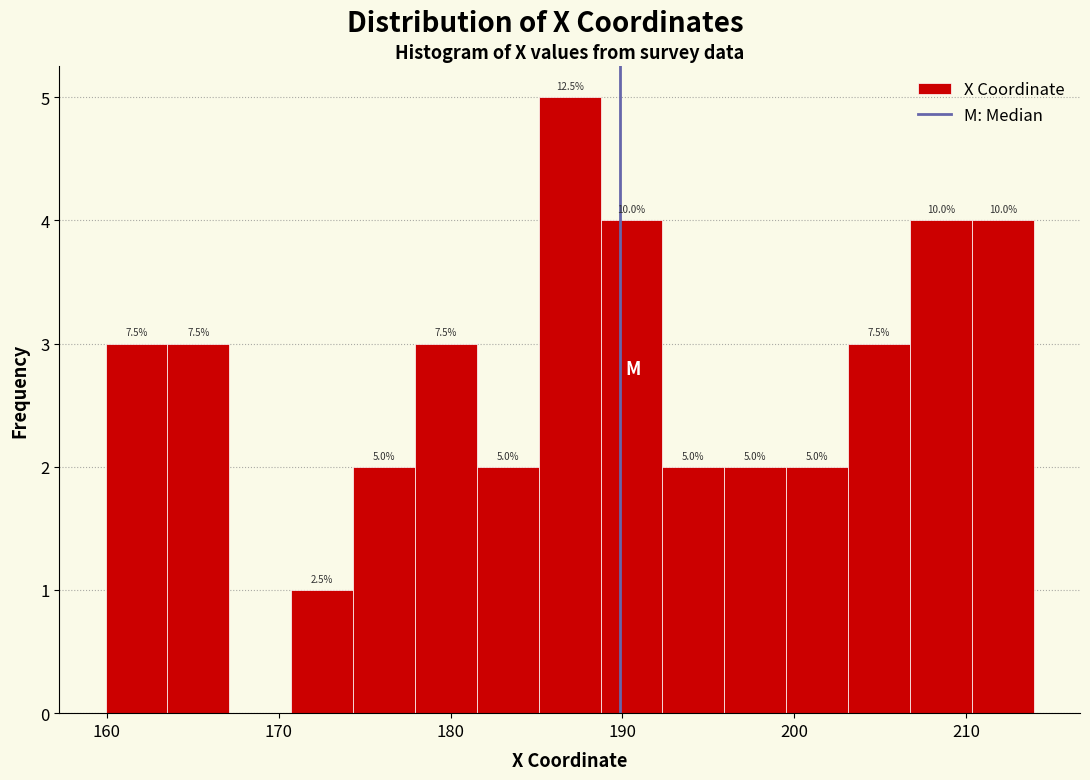

Read against the x-axis, roughly where is the centre of the tallest bar?

187